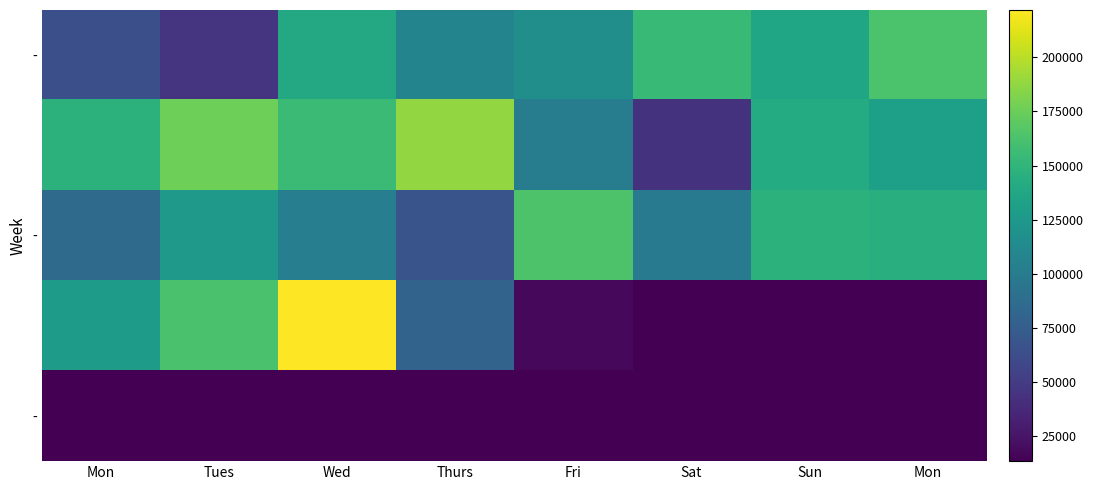

Which label corresponds to the largest value in the chart?

Wed